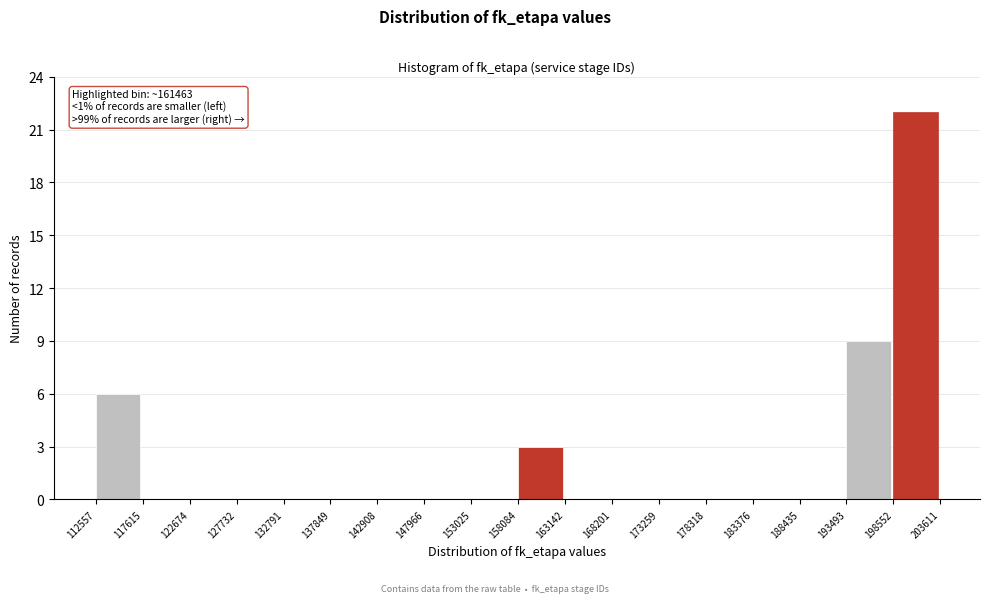

Over which range of the x-axis is the bar tallest?

198552 to 203611